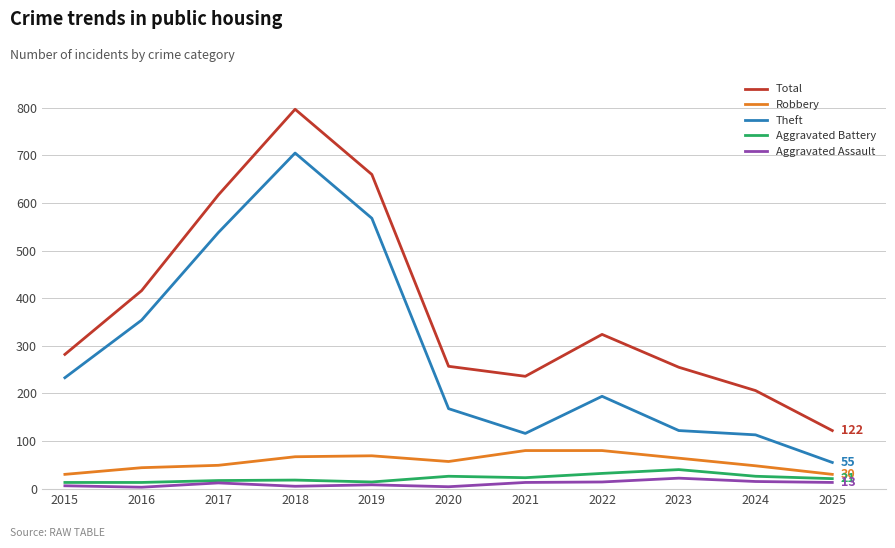

How many interior local valleys does the Total series have?

1